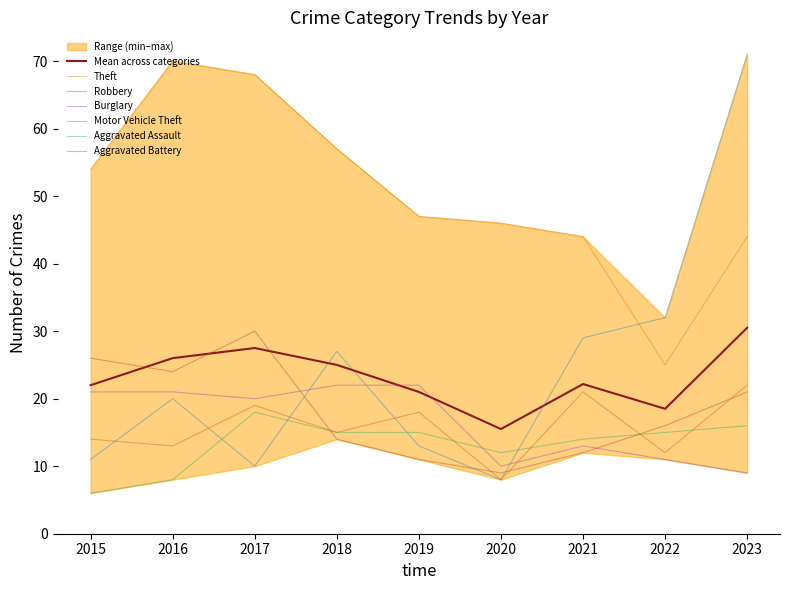

Which category has the lowest value in the Motor Vehicle Theft series?

2020